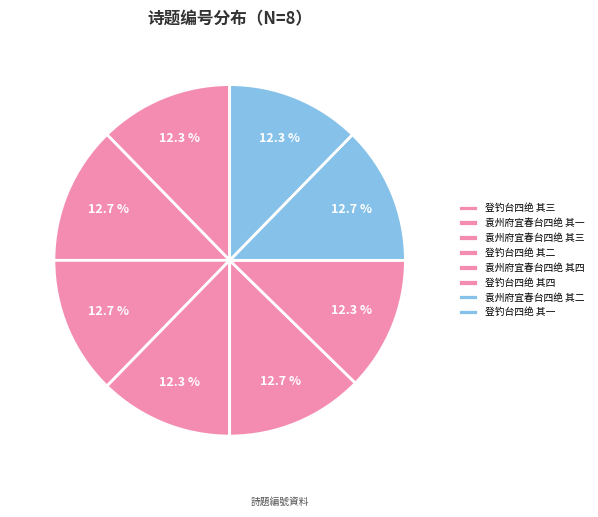

Count the number of slices in the pie.

8